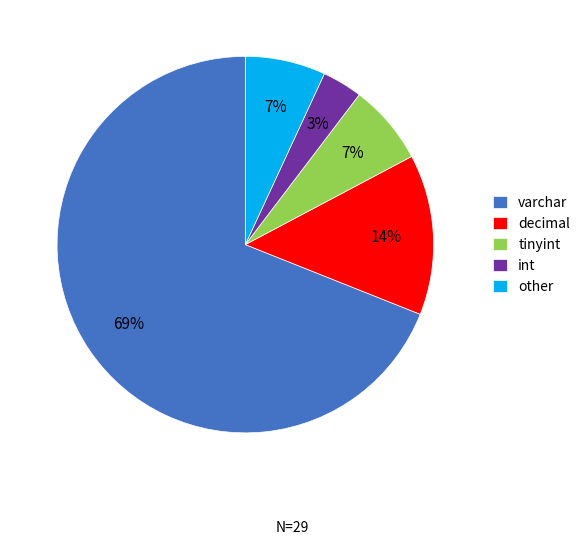

Which slice represents more than half of the pie?

varchar